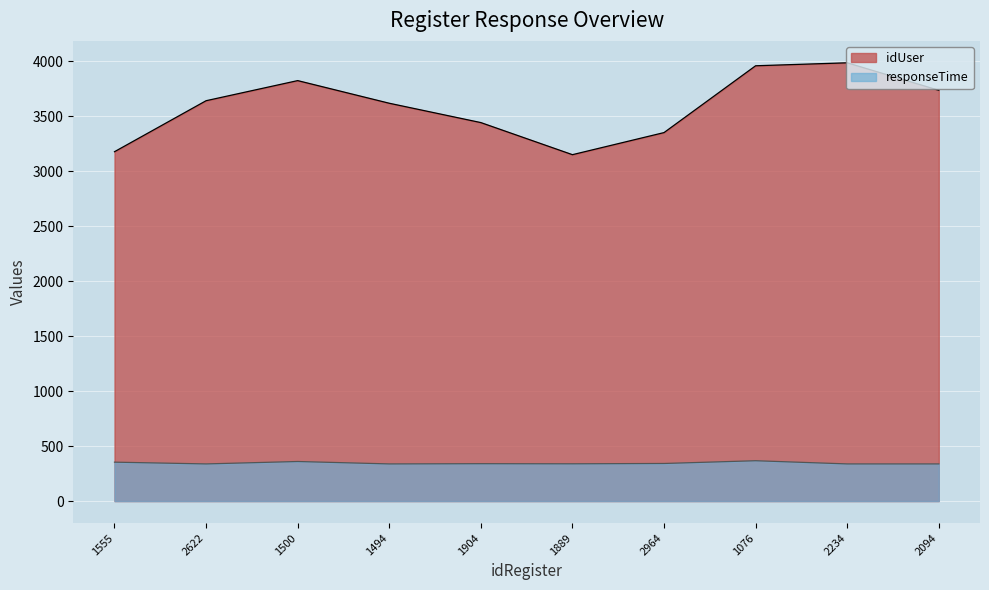

True or false: idUser has a value of 5998 at 1500.

False